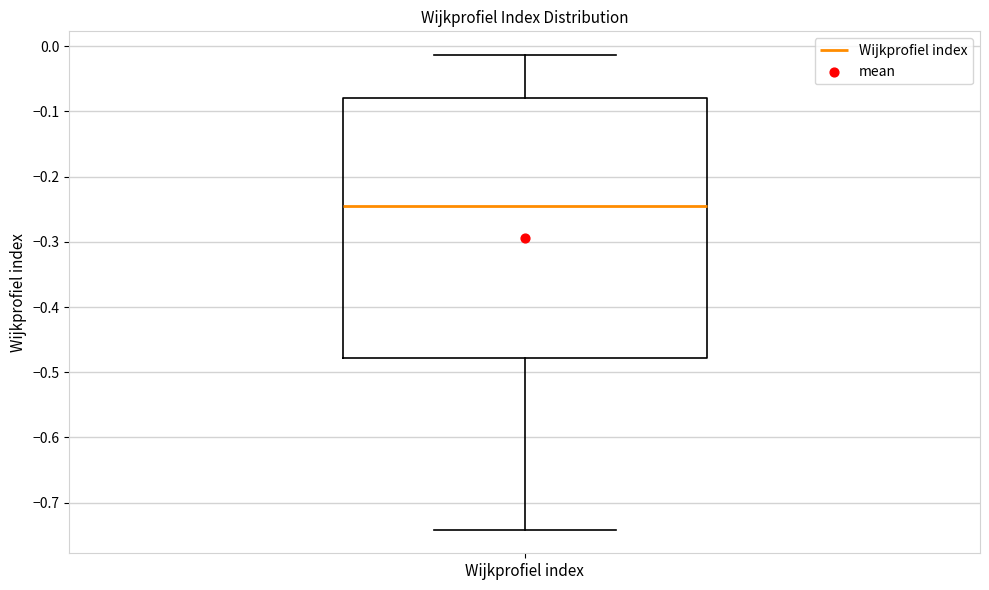

Read this box plot against the y-axis: the position of the median line, the range covered by the box, and the ends of both whiskers. The values are not printed on the chart, so give them approximately, as read against the axis.

median -0.24, box -0.48 to -0.08, whiskers -0.74 to -0.01